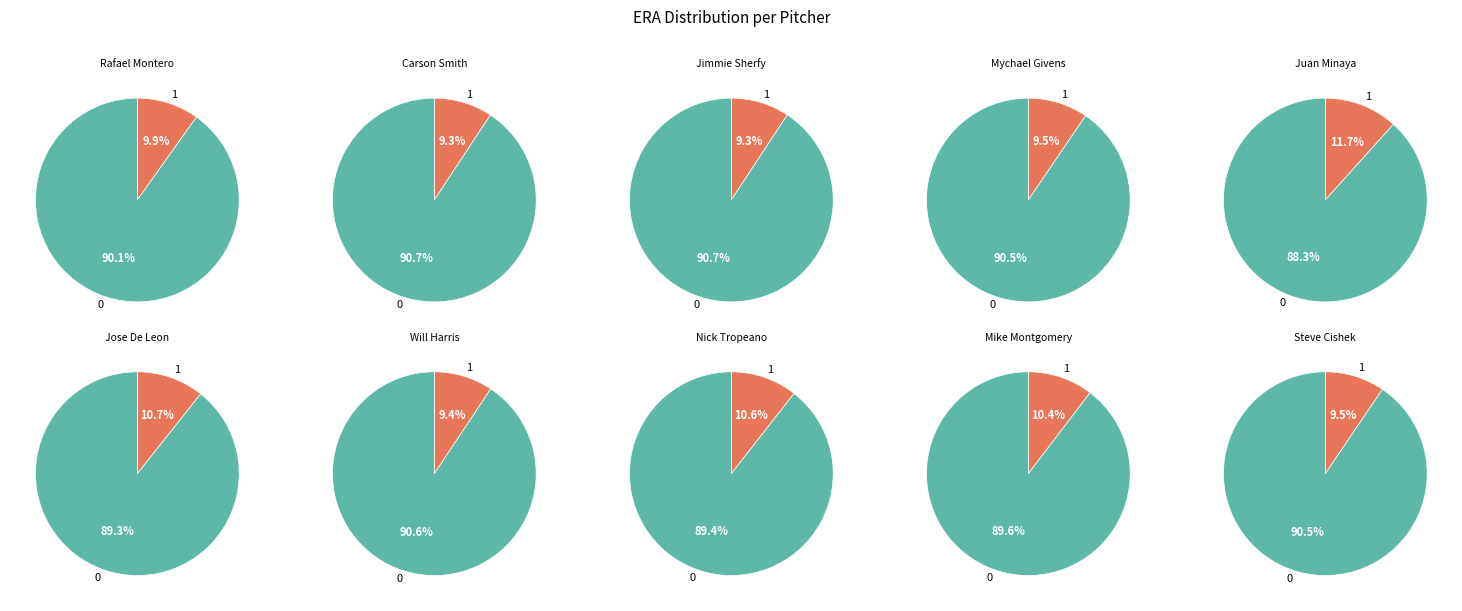

True or false: Mike Montgomery accounts for 1% of the total.

False